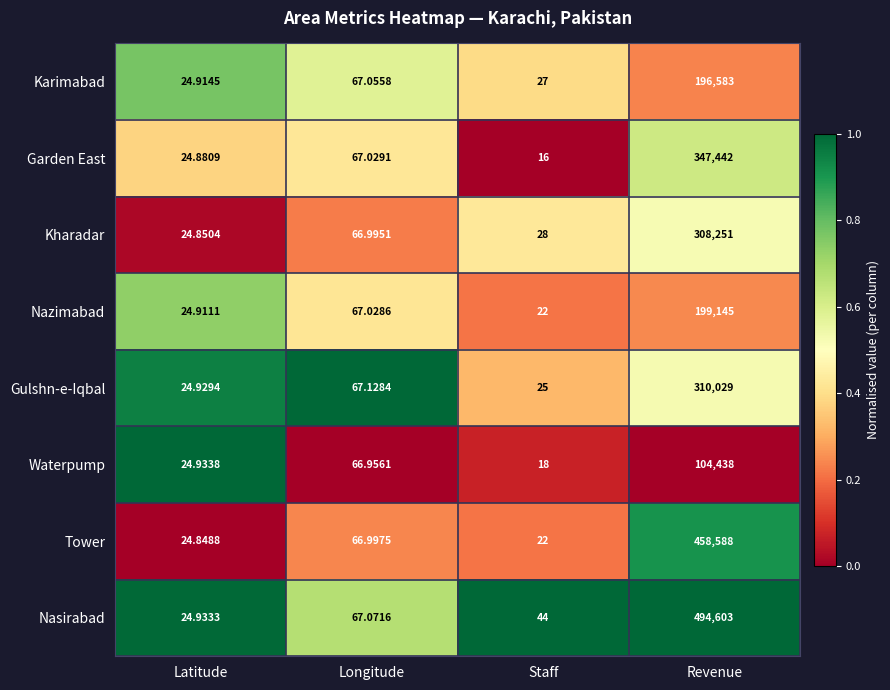

Which series changed the most between Latitude and Revenue?

Nasirabad